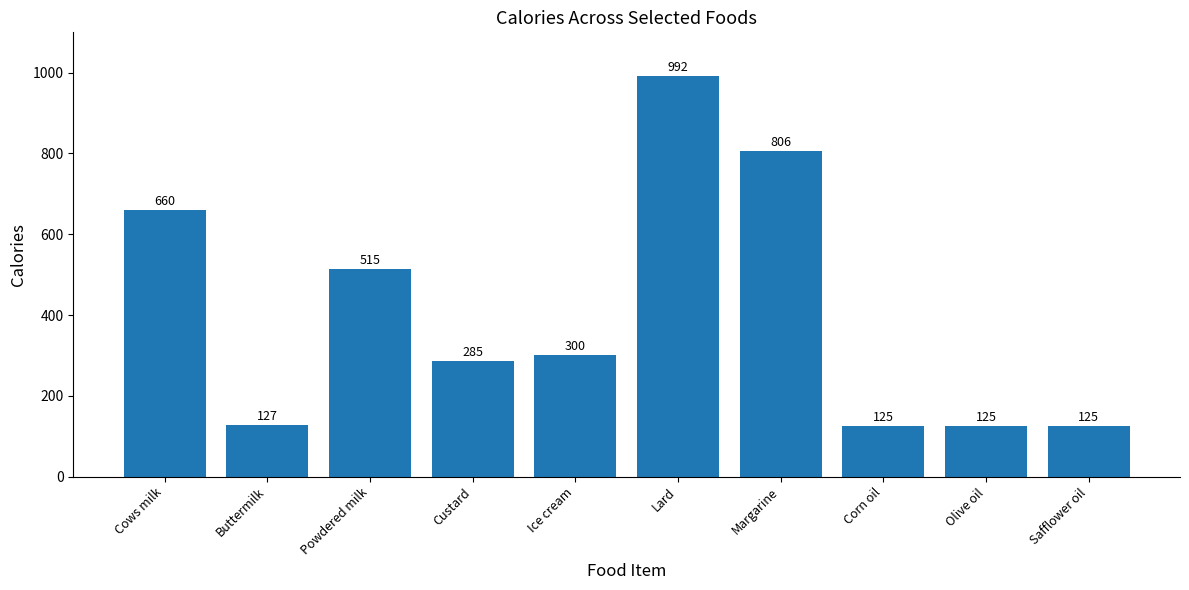

What is the maximum value shown in the chart?

992